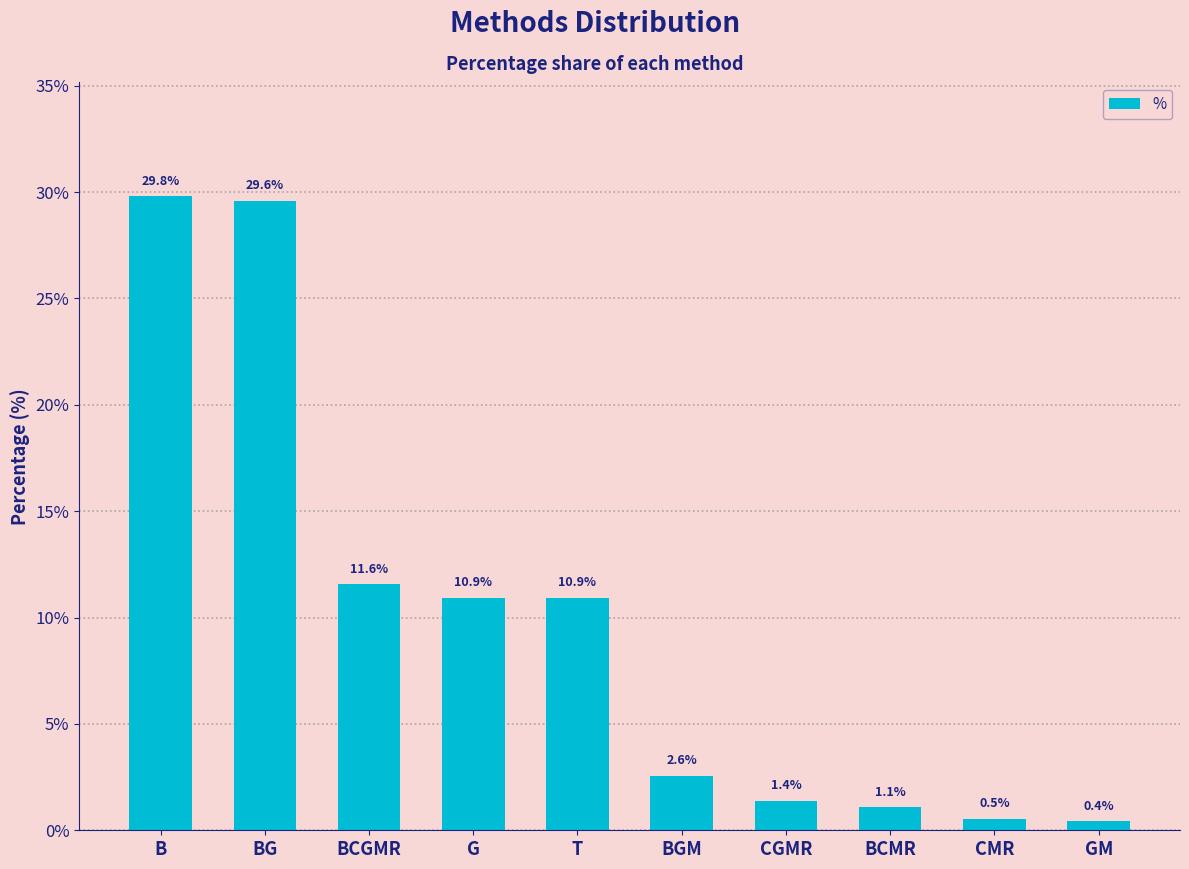

Does the chart contain stacked bars?

No